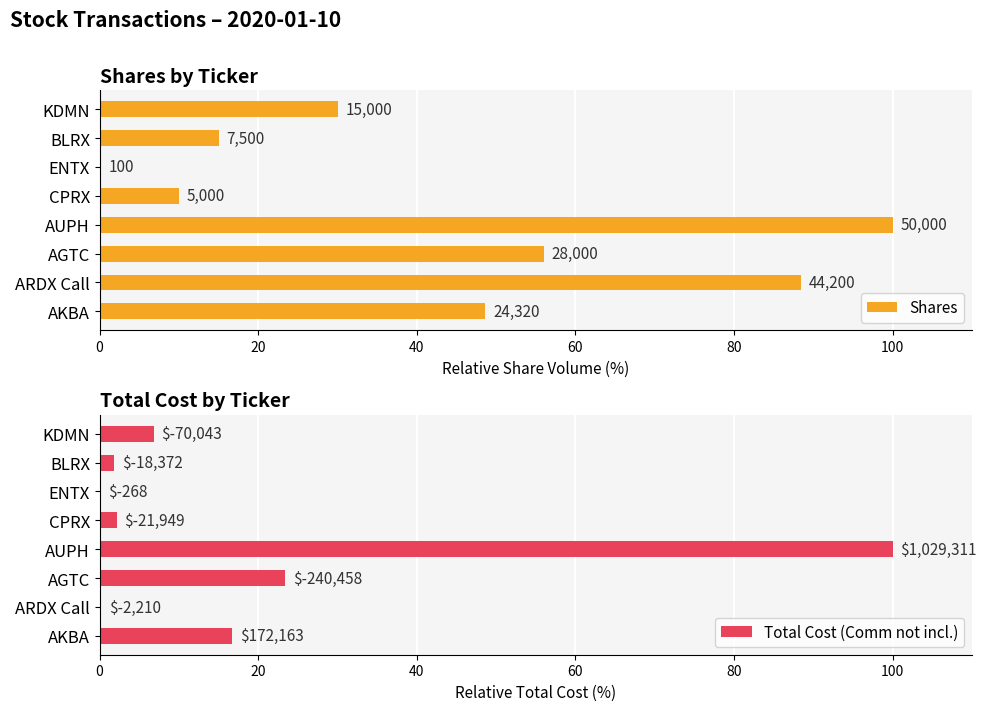

How many bars are there in each group?

2